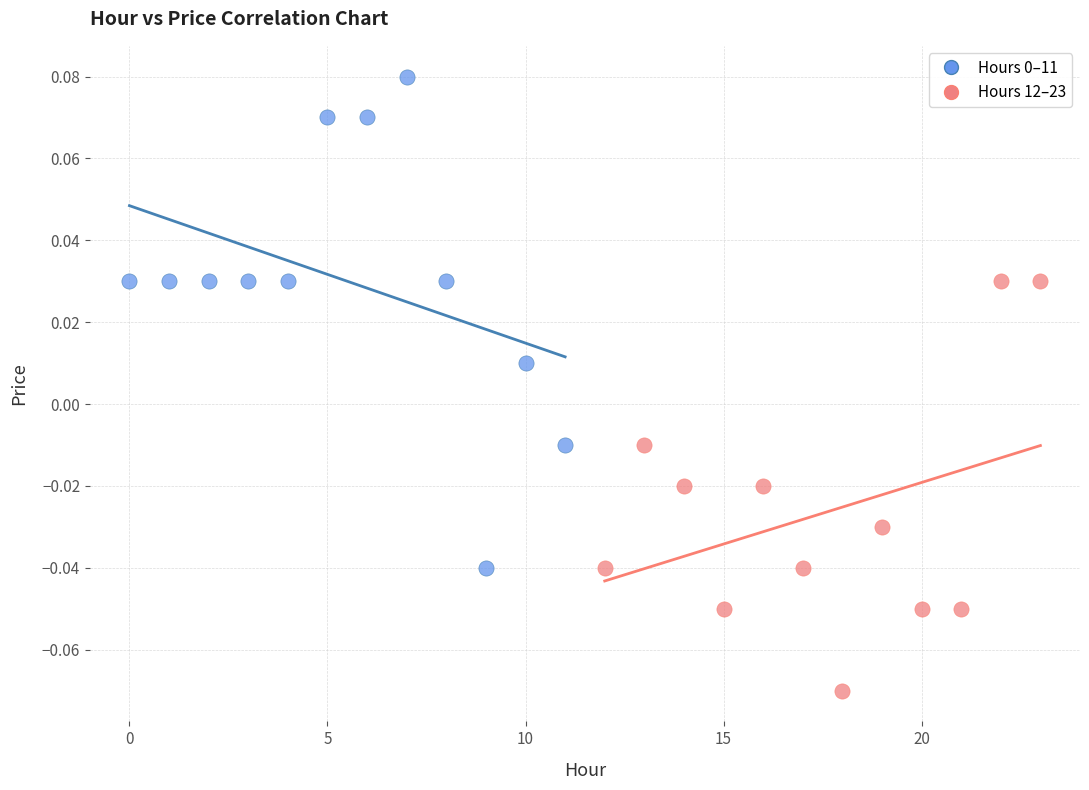

Which series contains the lowest Y value?

Hours 12–23